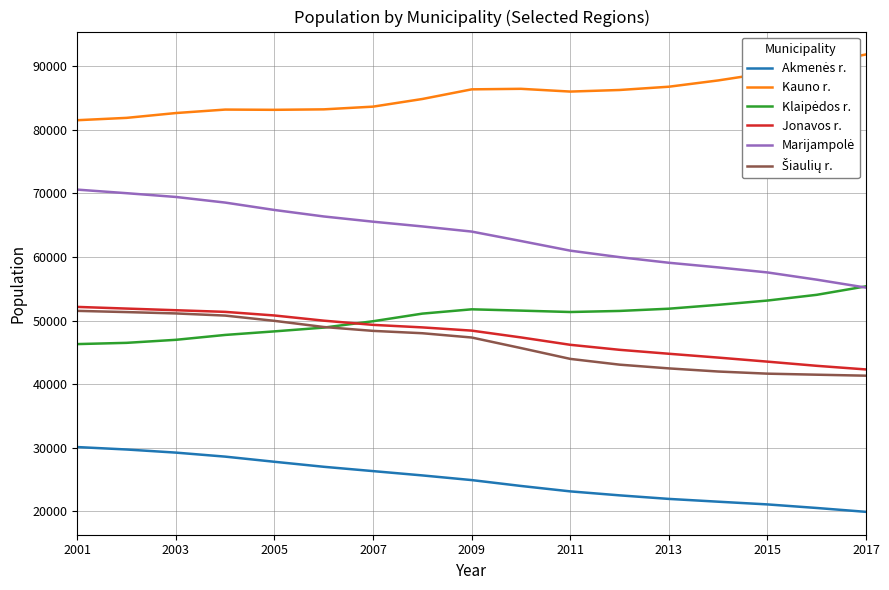

How many distinct data groups are displayed?

6